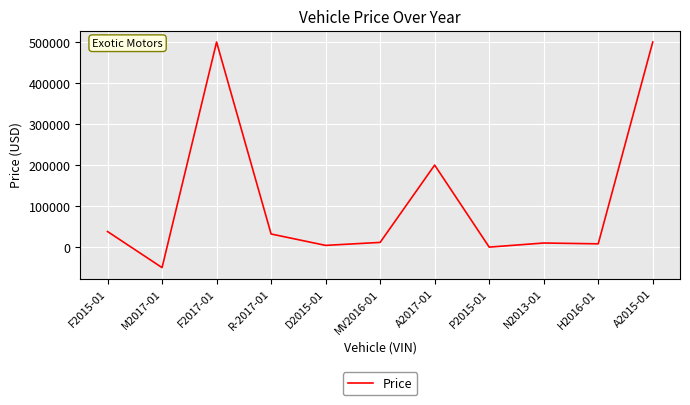

Does the chart have visible grid lines?

Yes